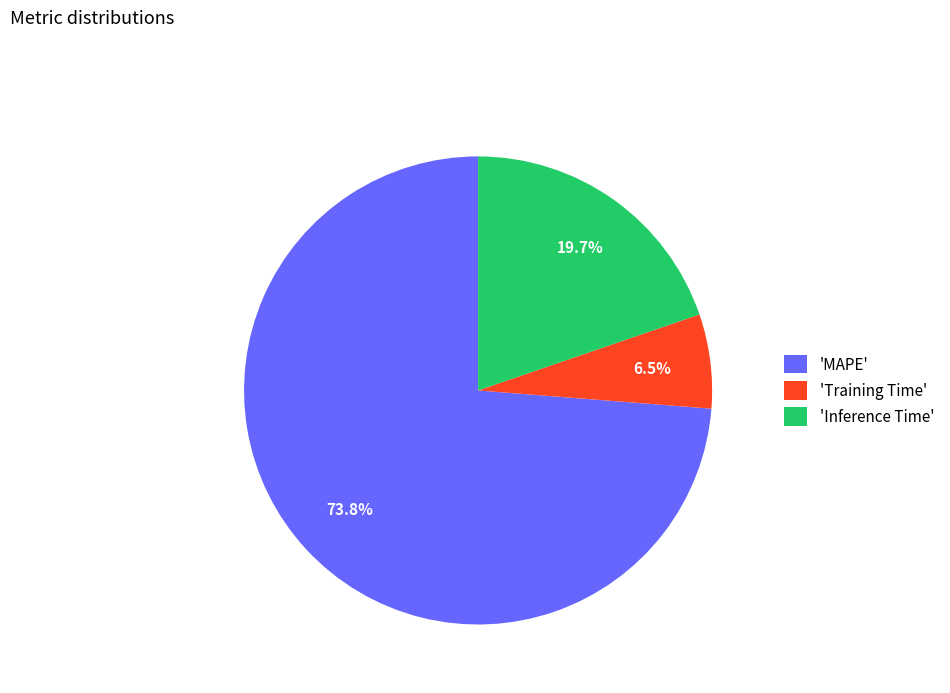

What is the majority slice?

'MAPE'